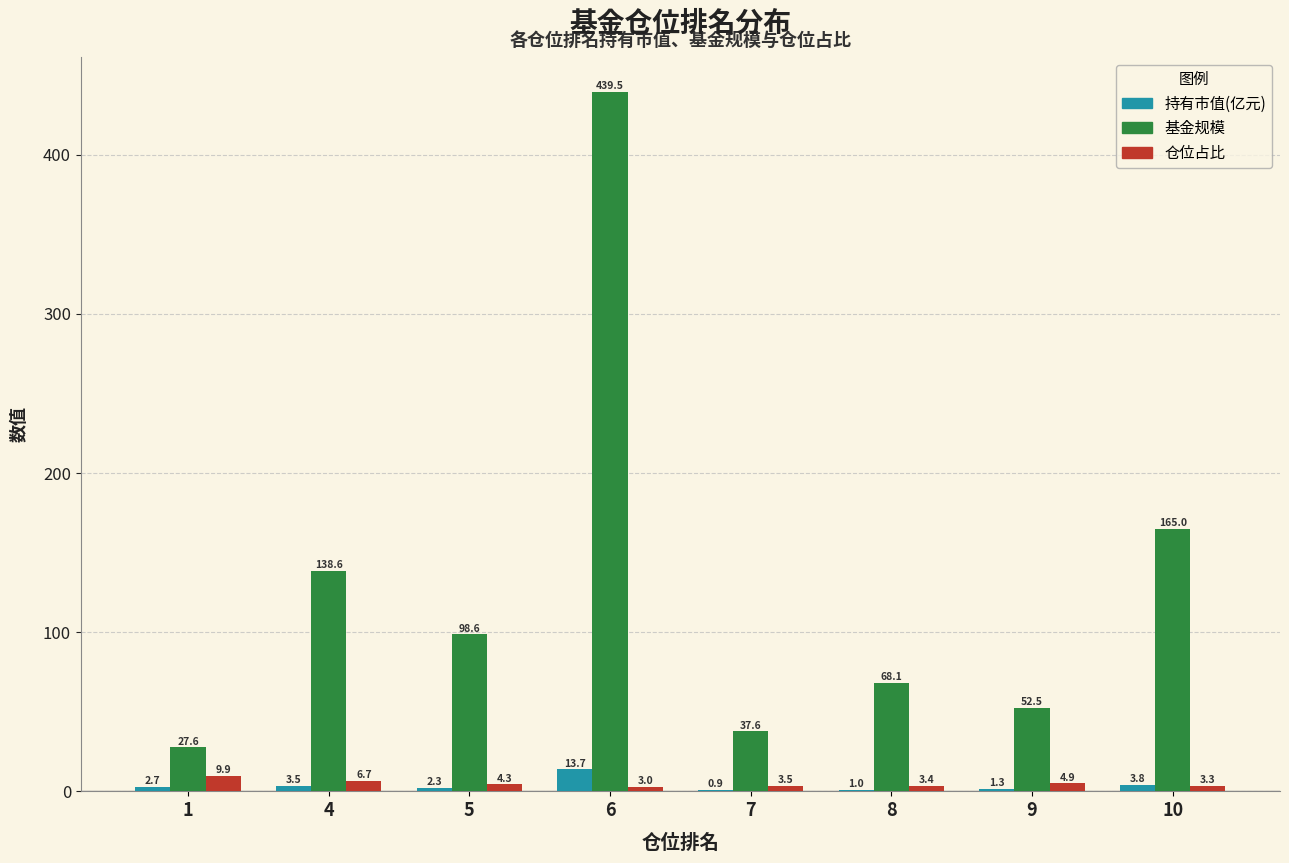

What is the total value across all series at 7?

42.0